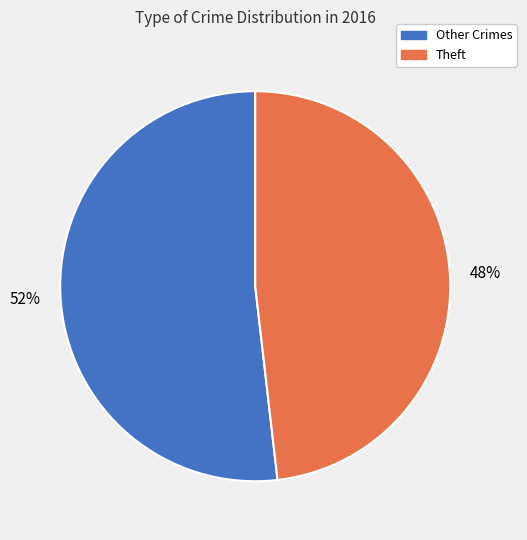

To the nearest percent, what is the average slice percentage?

50%